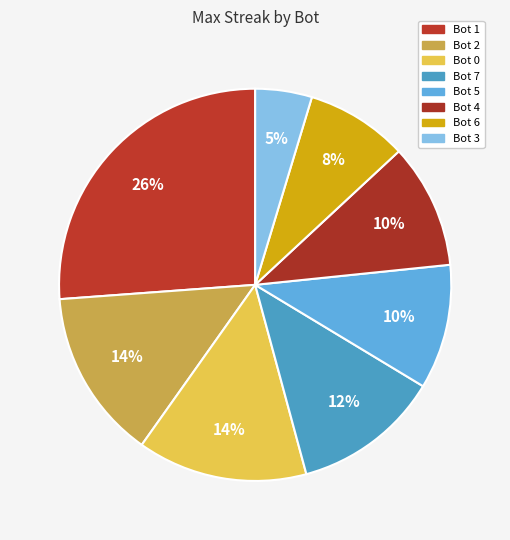

Count the number of slices in the pie.

8